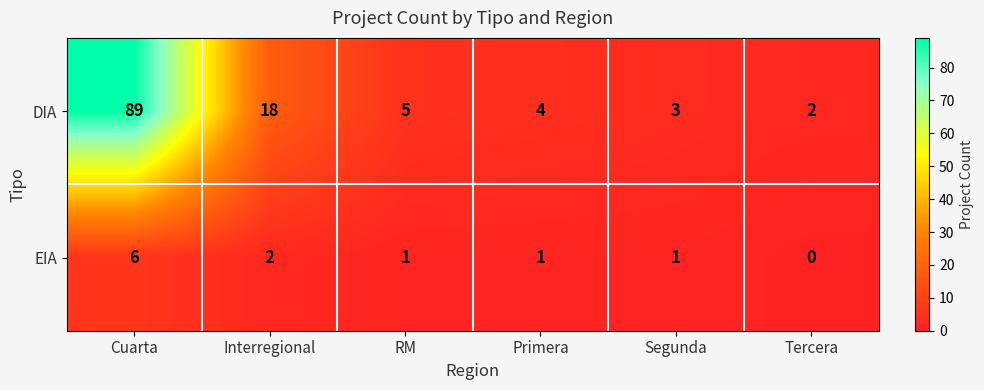

What is the difference between the highest and lowest values at Primera?

3